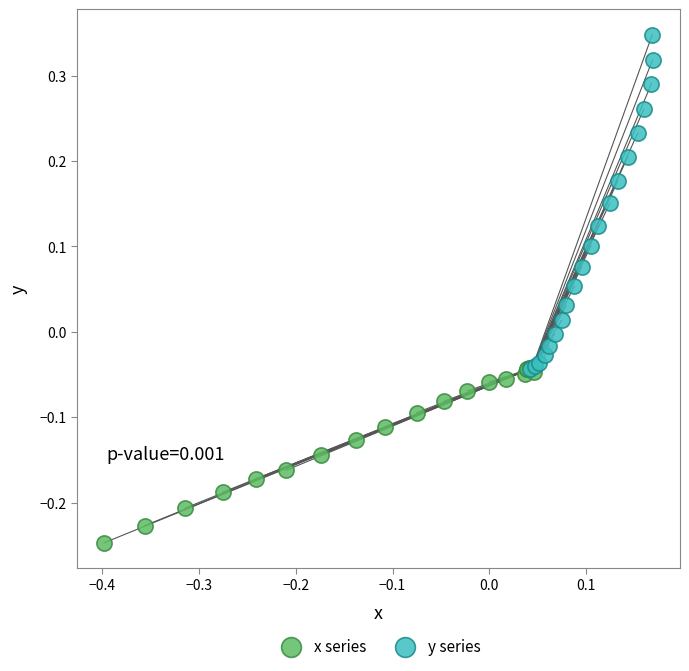

Which series has the widest spread of Y values?

y series